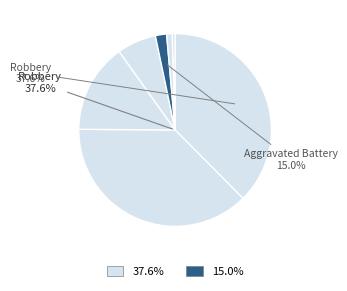

Is it true that Arson is 2% of the pie?

True